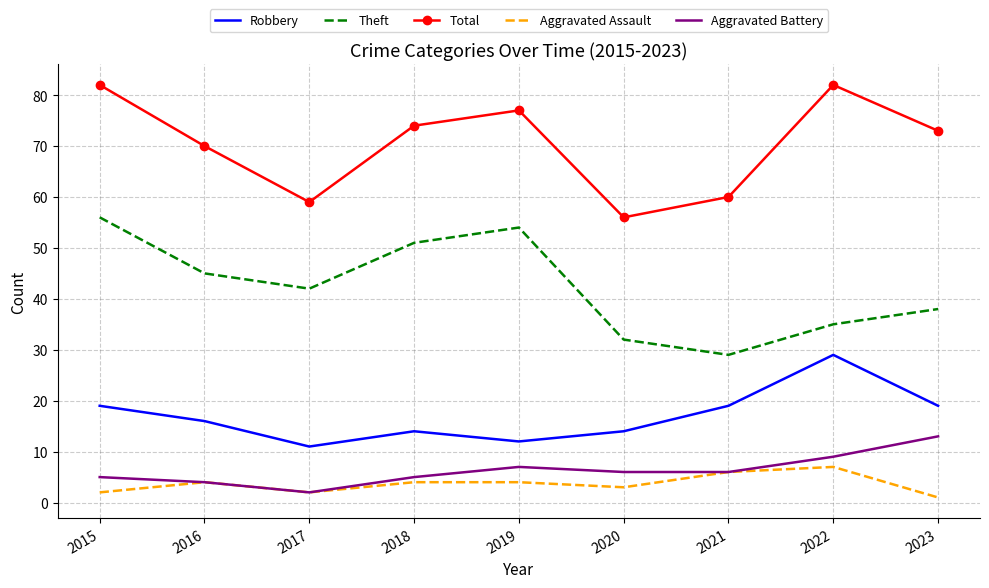

Rank the categories by Theft value from lowest to highest.

2021, 2020, 2022, 2023, 2017, 2016, 2018, 2019, 2015